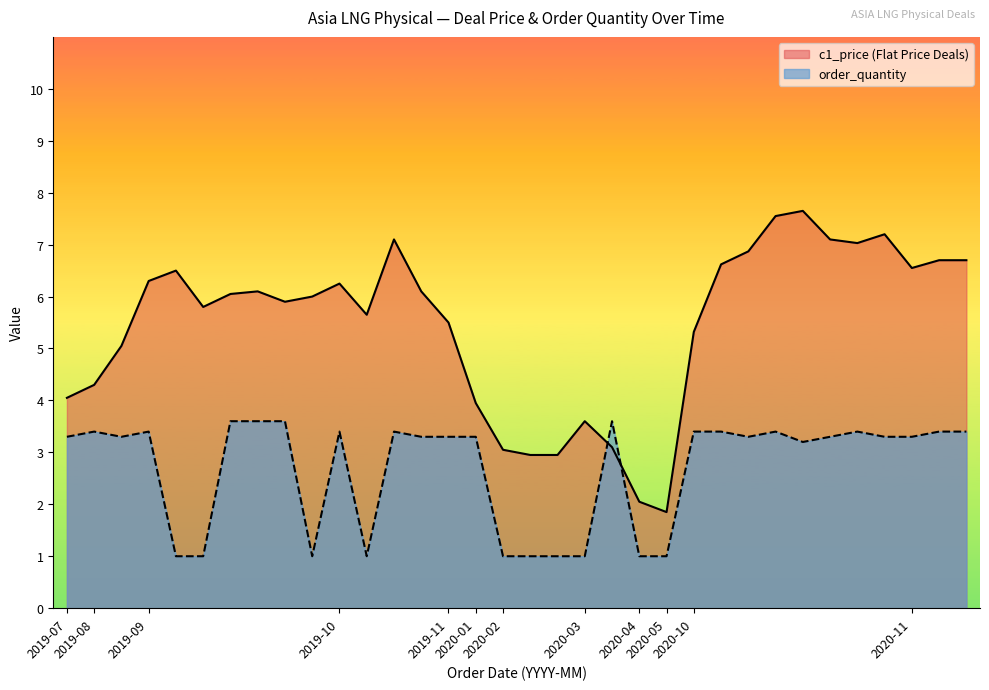

How many lines are shown in the chart?

2